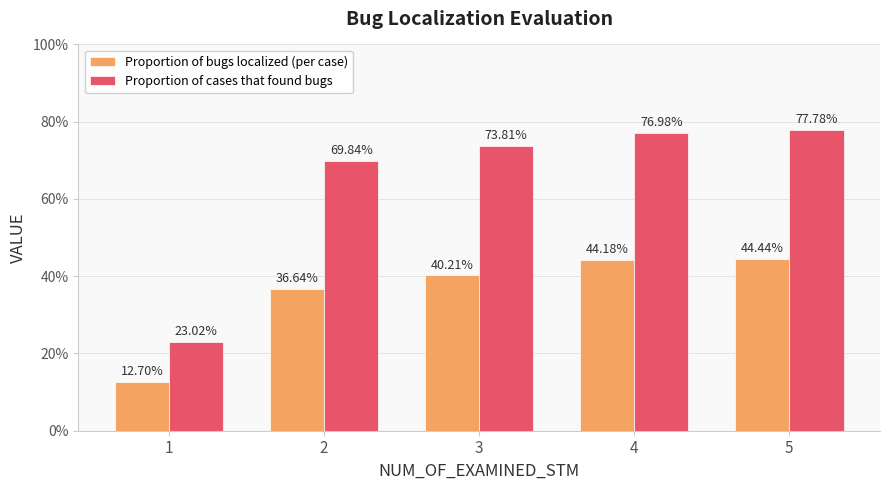

What is the total value across all series at 3?

1.1